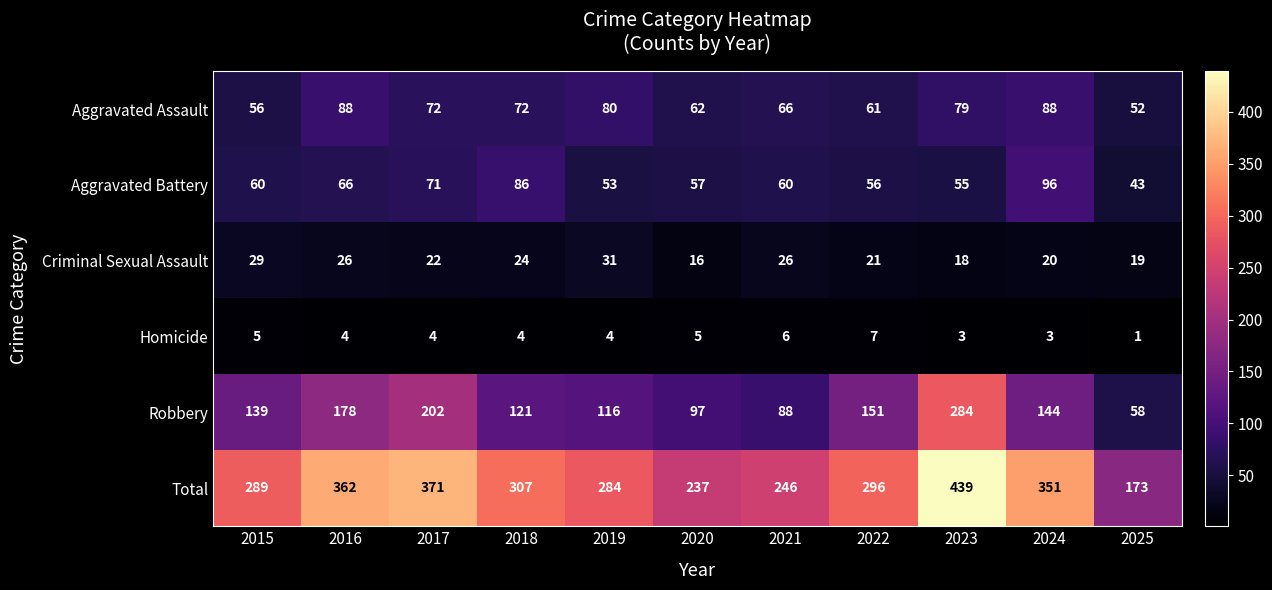

True or false: Aggravated Battery has a value of 80 at 2023.

False